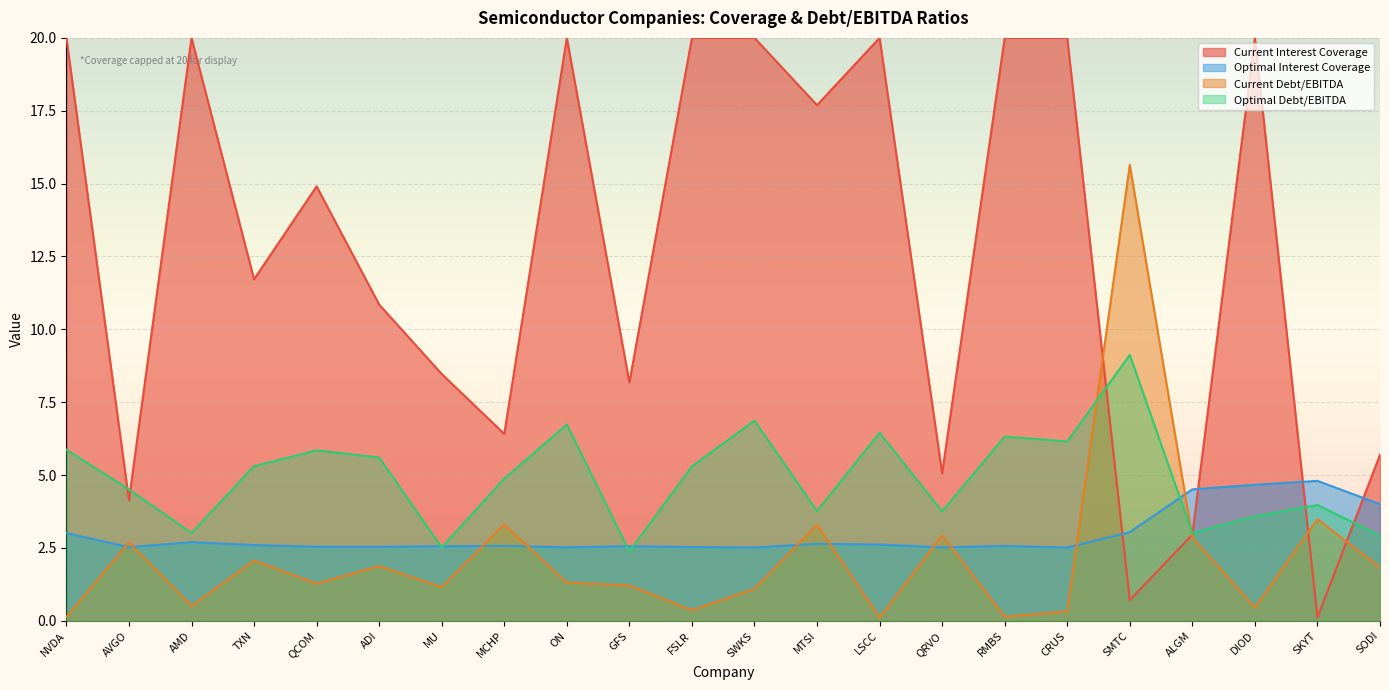

What is the difference between the highest and lowest values at ALGM?

1.7